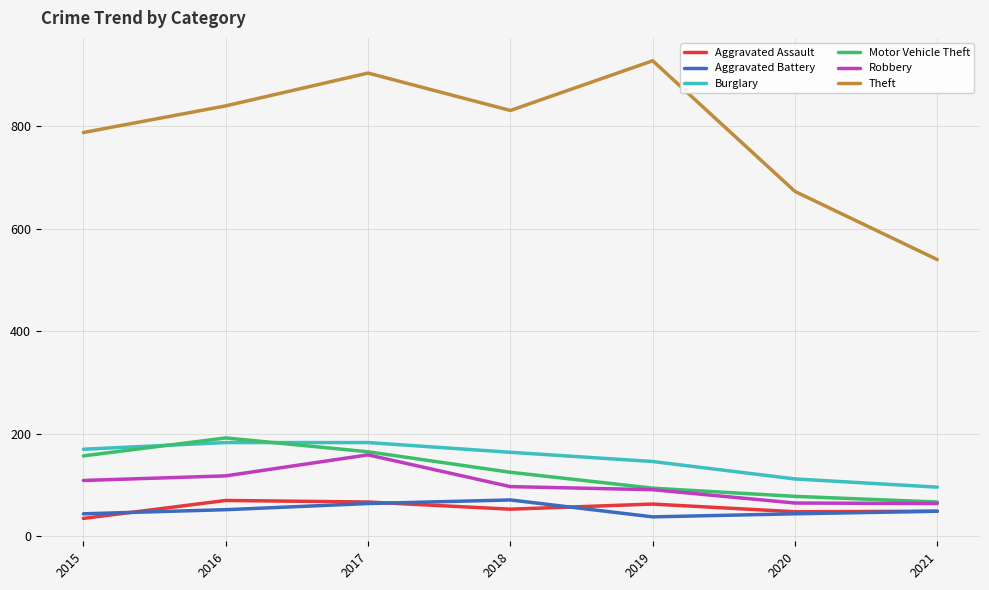

Which series has the largest range (max minus min)?

Theft